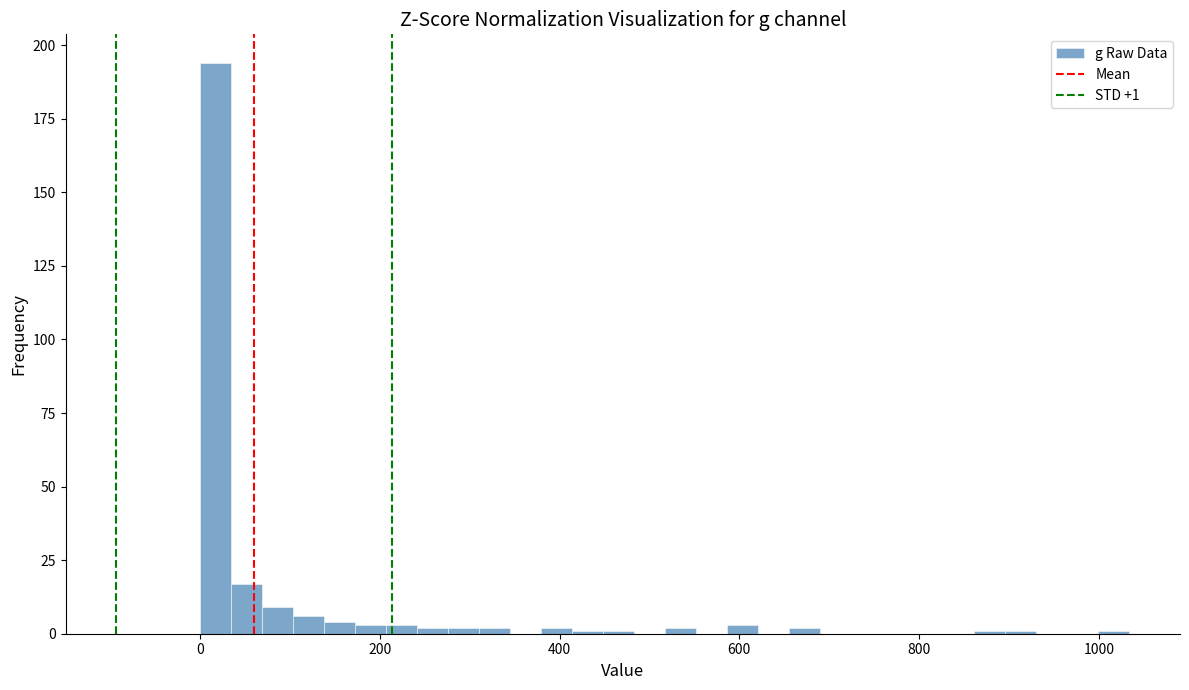

Around what value on the x-axis is the tallest bar? Give the approximate position of its centre, as read against the axis.

20